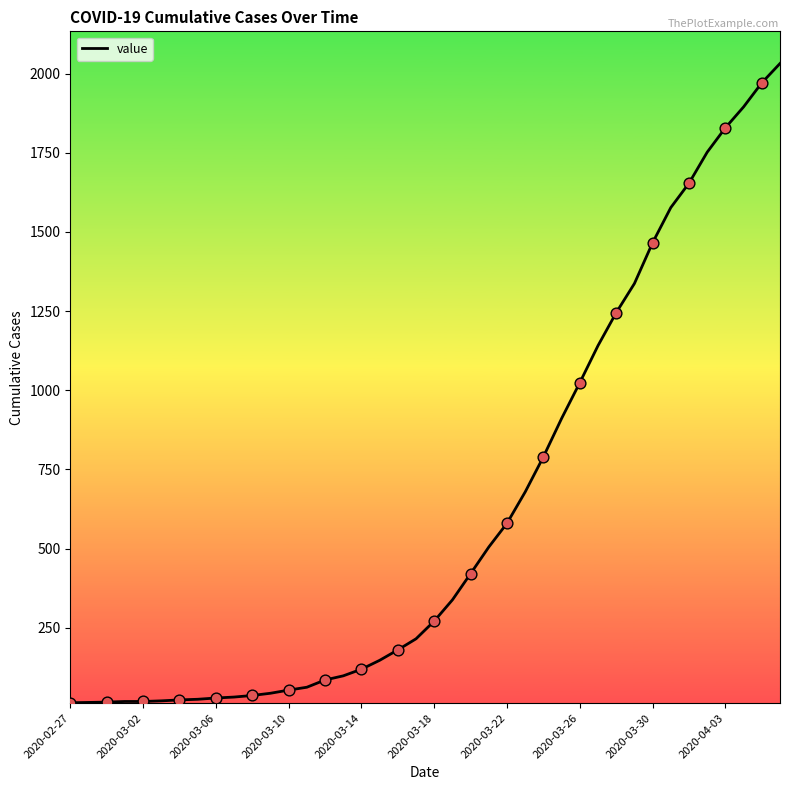

What is the difference between the maximum and minimum values?

2019